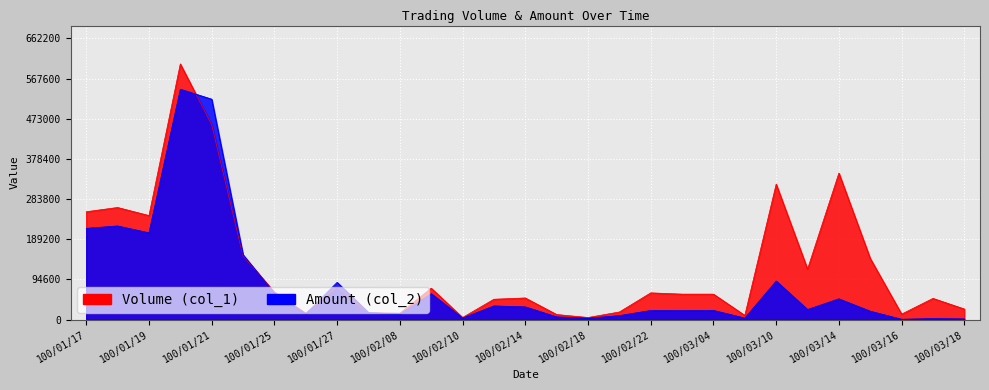

True or false: Amount (col_2) has more than 0 points higher than both neighbors.

True